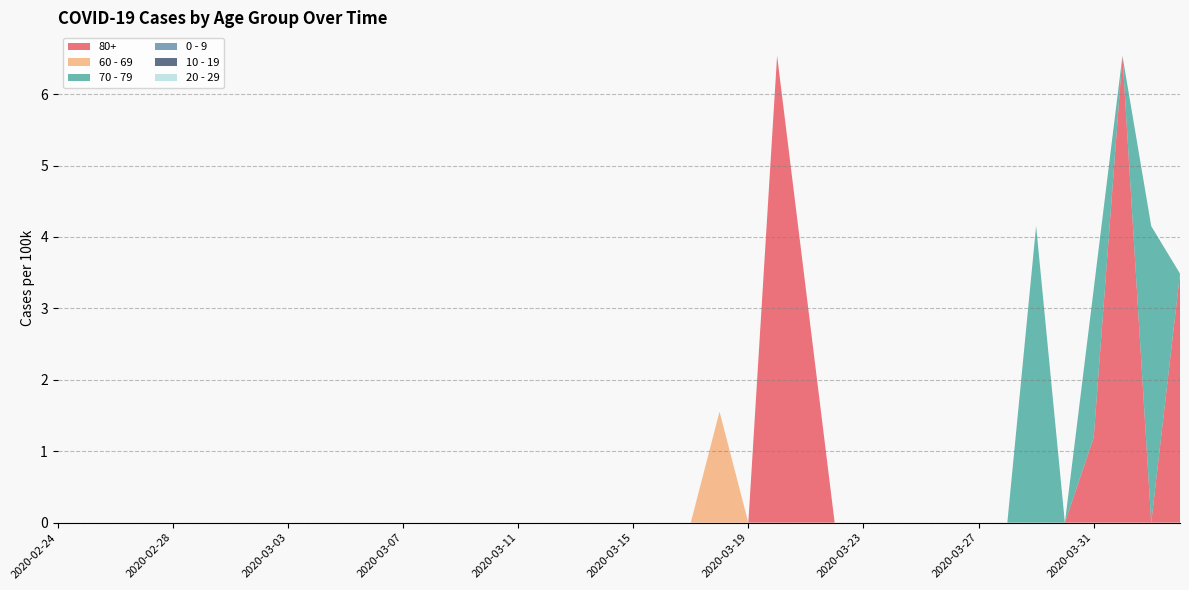

Reading right to left, what are all the values shown in this chart?

80+: 2020-04-03=3.5	2020-04-02=0.0	2020-04-01=6.5	2020-03-31=1.2	2020-03-30=0.0	2020-03-29=0.0	2020-03-28=0.0	2020-03-27=0.0	2020-03-26=0.0	2020-03-25=0.0	2020-03-24=0.0	2020-03-23=0.0	2020-03-22=0.0	2020-03-21=3.3	2020-03-20=6.5	2020-03-19=0.0	2020-03-18=0.0	2020-03-17=0.0	2020-03-16=0.0	2020-03-15=0.0	2020-03-14=0.0	2020-03-13=0.0	2020-03-12=0.0	2020-03-11=0.0	2020-03-10=0.0	2020-03-09=0.0	2020-03-08=0.0	2020-03-07=0.0	2020-03-06=0.0	2020-03-05=0.0	2020-03-04=0.0	2020-03-03=0.0	2020-03-02=0.0	2020-03-01=0.0	2020-02-29=0.0	2020-02-28=0.0	2020-02-27=0.0	2020-02-26=0.0	2020-02-25=0.0	2020-02-24=0.0
60 - 69: 2020-04-03=0.0	2020-04-02=0.0	2020-04-01=0.0	2020-03-31=0.0	2020-03-30=0.0	2020-03-29=0.0	2020-03-28=0.0	2020-03-27=0.0	2020-03-26=0.0	2020-03-25=0.0	2020-03-24=0.0	2020-03-23=0.0	2020-03-22=0.0	2020-03-21=0.0	2020-03-20=0.0	2020-03-19=0.0	2020-03-18=1.6	2020-03-17=0.0	2020-03-16=0.0	2020-03-15=0.0	2020-03-14=0.0	2020-03-13=0.0	2020-03-12=0.0	2020-03-11=0.0	2020-03-10=0.0	2020-03-09=0.0	2020-03-08=0.0	2020-03-07=0.0	2020-03-06=0.0	2020-03-05=0.0	2020-03-04=0.0	2020-03-03=0.0	2020-03-02=0.0	2020-03-01=0.0	2020-02-29=0.0	2020-02-28=0.0	2020-02-27=0.0	2020-02-26=0.0	2020-02-25=0.0	2020-02-24=0.0
70 - 79: 2020-04-03=0.0	2020-04-02=4.2	2020-04-01=0.0	2020-03-31=2.1	2020-03-30=0.0	2020-03-29=4.2	2020-03-28=0.0	2020-03-27=0.0	2020-03-26=0.0	2020-03-25=0.0	2020-03-24=0.0	2020-03-23=0.0	2020-03-22=0.0	2020-03-21=0.0	2020-03-20=0.0	2020-03-19=0.0	2020-03-18=0.0	2020-03-17=0.0	2020-03-16=0.0	2020-03-15=0.0	2020-03-14=0.0	2020-03-13=0.0	2020-03-12=0.0	2020-03-11=0.0	2020-03-10=0.0	2020-03-09=0.0	2020-03-08=0.0	2020-03-07=0.0	2020-03-06=0.0	2020-03-05=0.0	2020-03-04=0.0	2020-03-03=0.0	2020-03-02=0.0	2020-03-01=0.0	2020-02-29=0.0	2020-02-28=0.0	2020-02-27=0.0	2020-02-26=0.0	2020-02-25=0.0	2020-02-24=0.0
0 - 9: 2020-04-03=0.0	2020-04-02=0.0	2020-04-01=0.0	2020-03-31=0.0	2020-03-30=0.0	2020-03-29=0.0	2020-03-28=0.0	2020-03-27=0.0	2020-03-26=0.0	2020-03-25=0.0	2020-03-24=0.0	2020-03-23=0.0	2020-03-22=0.0	2020-03-21=0.0	2020-03-20=0.0	2020-03-19=0.0	2020-03-18=0.0	2020-03-17=0.0	2020-03-16=0.0	2020-03-15=0.0	2020-03-14=0.0	2020-03-13=0.0	2020-03-12=0.0	2020-03-11=0.0	2020-03-10=0.0	2020-03-09=0.0	2020-03-08=0.0	2020-03-07=0.0	2020-03-06=0.0	2020-03-05=0.0	2020-03-04=0.0	2020-03-03=0.0	2020-03-02=0.0	2020-03-01=0.0	2020-02-29=0.0	2020-02-28=0.0	2020-02-27=0.0	2020-02-26=0.0	2020-02-25=0.0	2020-02-24=0.0
10 - 19: 2020-04-03=0.0	2020-04-02=0.0	2020-04-01=0.0	2020-03-31=0.0	2020-03-30=0.0	2020-03-29=0.0	2020-03-28=0.0	2020-03-27=0.0	2020-03-26=0.0	2020-03-25=0.0	2020-03-24=0.0	2020-03-23=0.0	2020-03-22=0.0	2020-03-21=0.0	2020-03-20=0.0	2020-03-19=0.0	2020-03-18=0.0	2020-03-17=0.0	2020-03-16=0.0	2020-03-15=0.0	2020-03-14=0.0	2020-03-13=0.0	2020-03-12=0.0	2020-03-11=0.0	2020-03-10=0.0	2020-03-09=0.0	2020-03-08=0.0	2020-03-07=0.0	2020-03-06=0.0	2020-03-05=0.0	2020-03-04=0.0	2020-03-03=0.0	2020-03-02=0.0	2020-03-01=0.0	2020-02-29=0.0	2020-02-28=0.0	2020-02-27=0.0	2020-02-26=0.0	2020-02-25=0.0	2020-02-24=0.0
20 - 29: 2020-04-03=0.0	2020-04-02=0.0	2020-04-01=0.0	2020-03-31=0.0	2020-03-30=0.0	2020-03-29=0.0	2020-03-28=0.0	2020-03-27=0.0	2020-03-26=0.0	2020-03-25=0.0	2020-03-24=0.0	2020-03-23=0.0	2020-03-22=0.0	2020-03-21=0.0	2020-03-20=0.0	2020-03-19=0.0	2020-03-18=0.0	2020-03-17=0.0	2020-03-16=0.0	2020-03-15=0.0	2020-03-14=0.0	2020-03-13=0.0	2020-03-12=0.0	2020-03-11=0.0	2020-03-10=0.0	2020-03-09=0.0	2020-03-08=0.0	2020-03-07=0.0	2020-03-06=0.0	2020-03-05=0.0	2020-03-04=0.0	2020-03-03=0.0	2020-03-02=0.0	2020-03-01=0.0	2020-02-29=0.0	2020-02-28=0.0	2020-02-27=0.0	2020-02-26=0.0	2020-02-25=0.0	2020-02-24=0.0